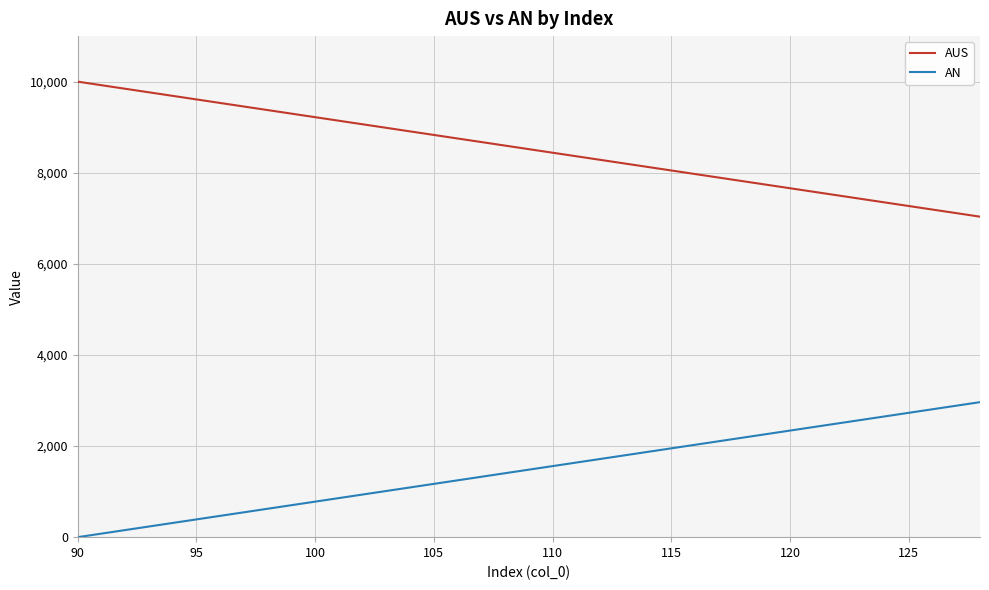

What is the difference between the maximum and minimum values in the AUS series?

2964